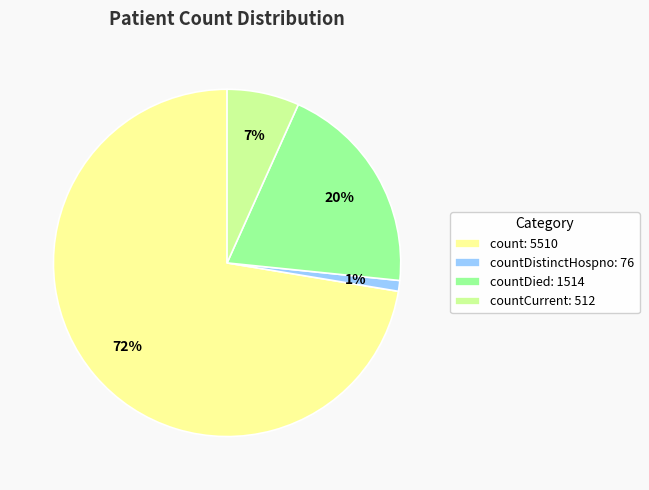

True or false: countDied: 1514 accounts for 20% of the total.

True